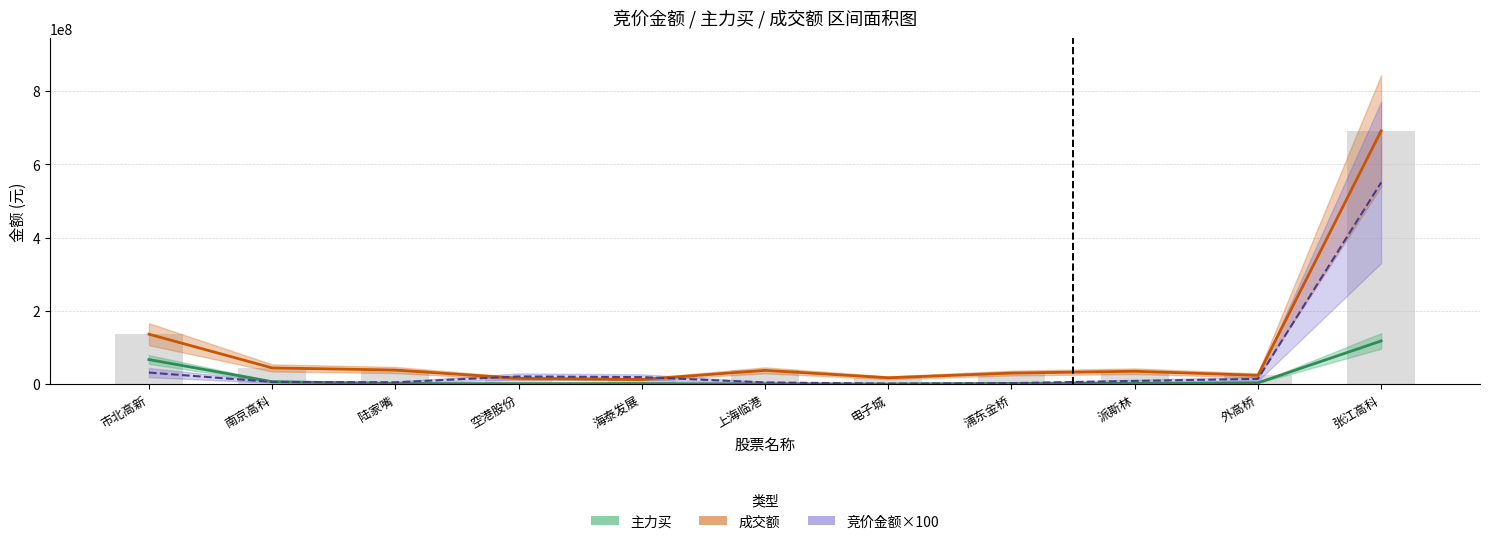

What is the difference between the 竞价金额×100 values at 外高桥 and 市北高新?

17359800